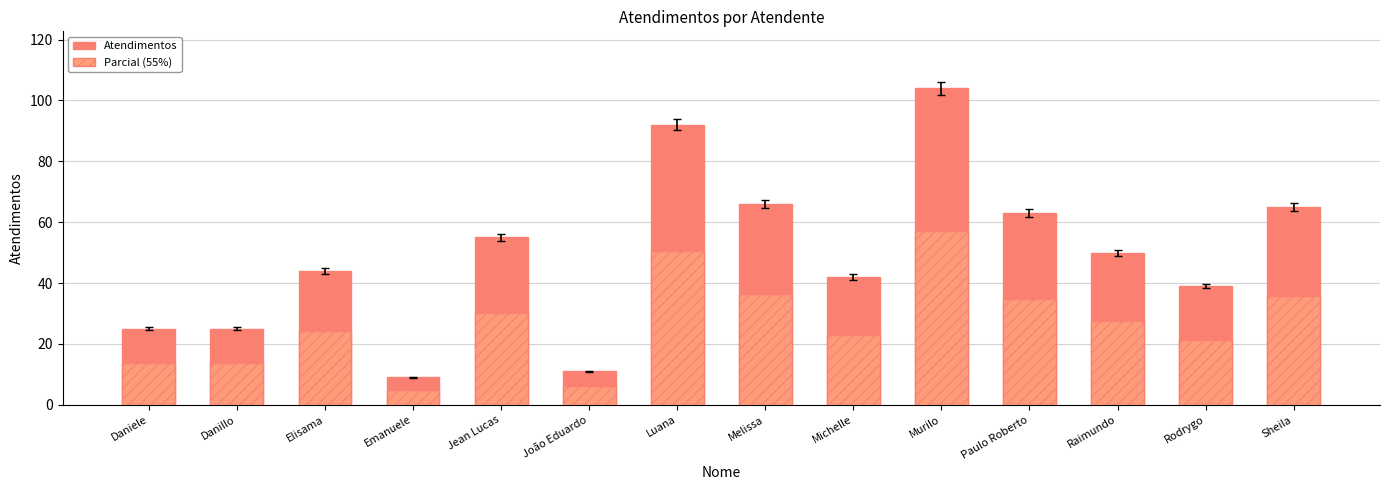

True or false: the data shows 29 at Luana.

False